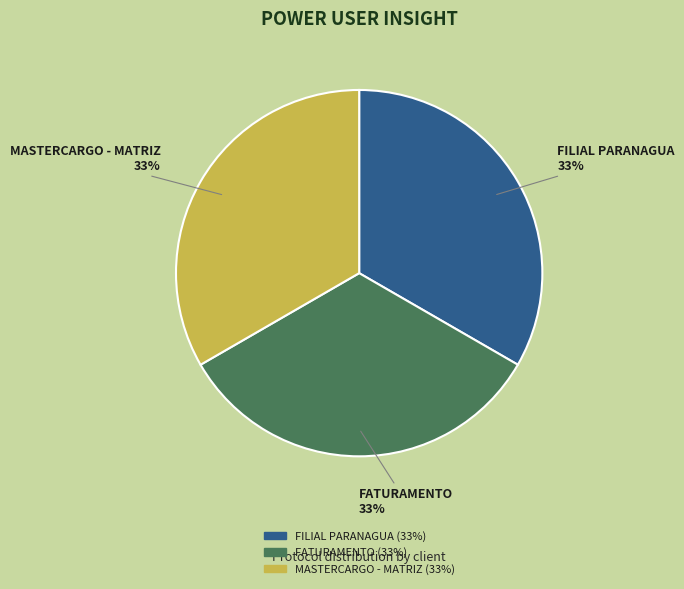

Is there any slice that represents more than half of the pie?

No